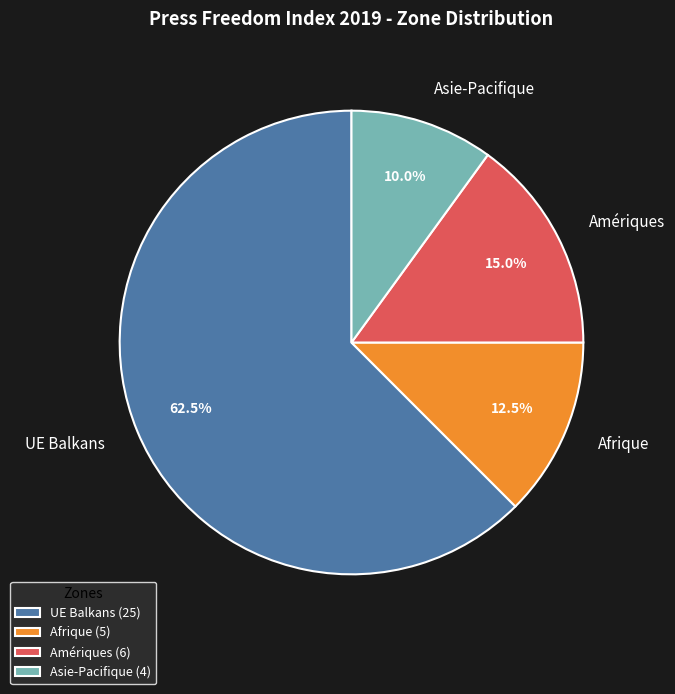

Is there a majority slice in this chart?

Yes